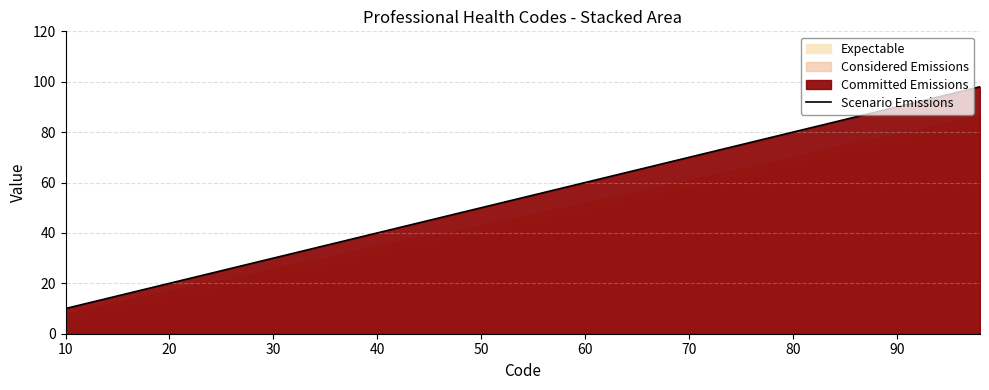

Is it true that Scenario Emissions equals 40 at 40?

True